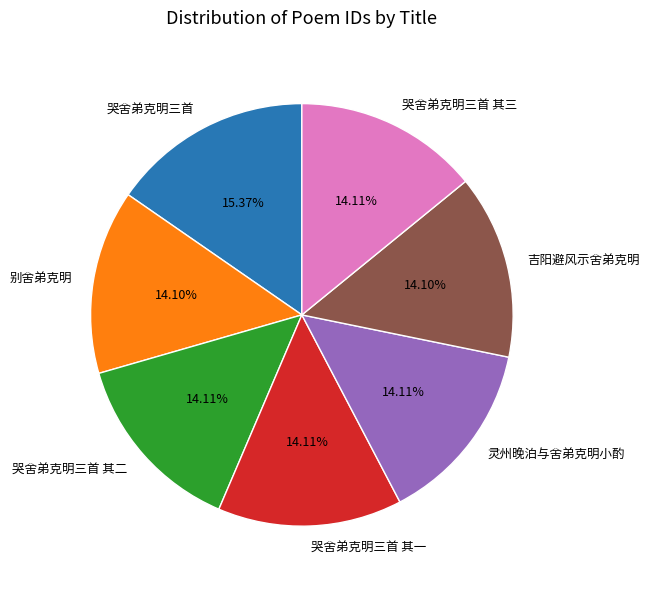

What is the largest slice in the pie chart?

哭舍弟克明三首